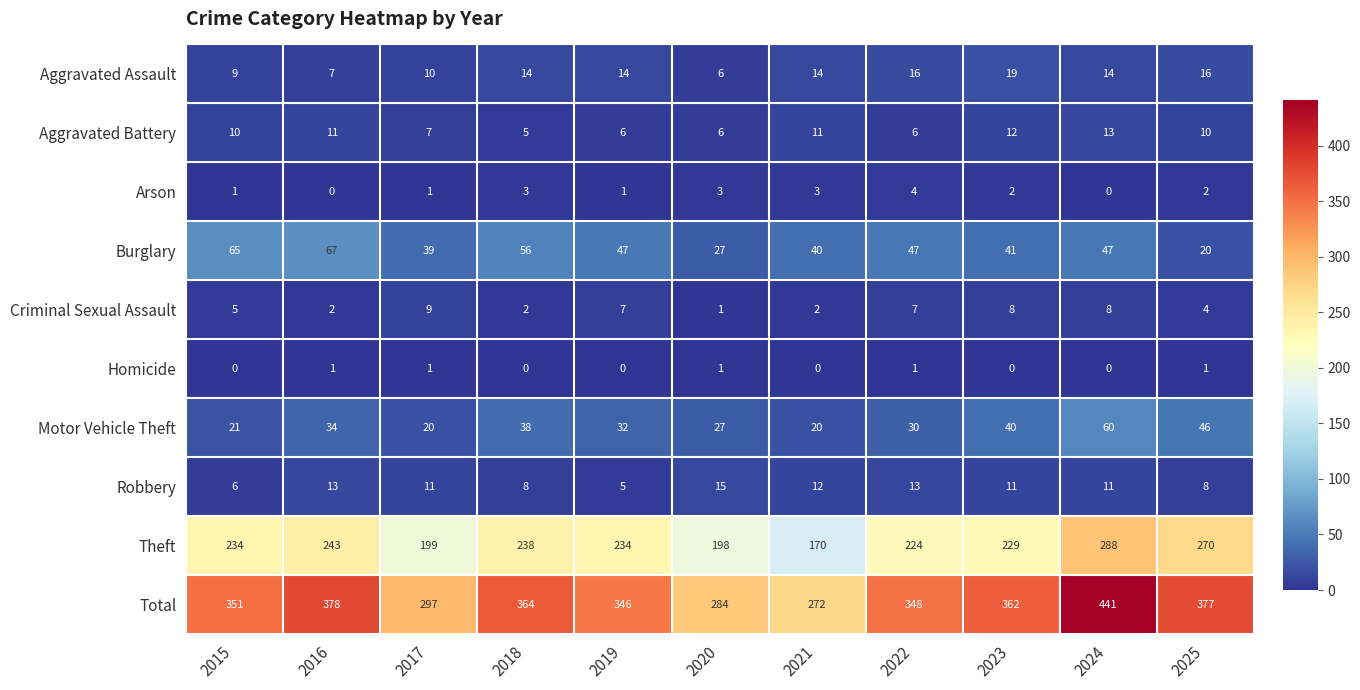

Which category has the highest value in the Theft series?

2024